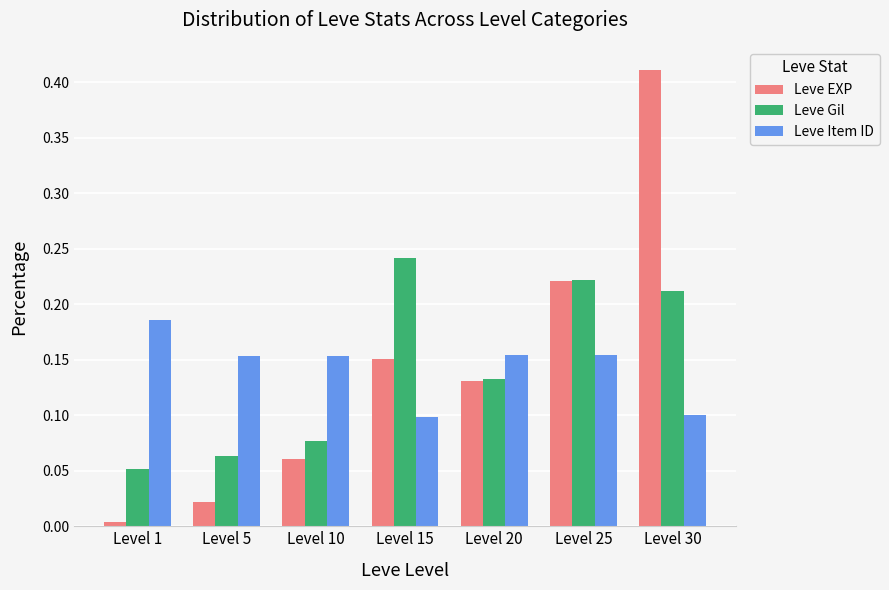

At which label does Leve Item ID reach its peak?

Level 1